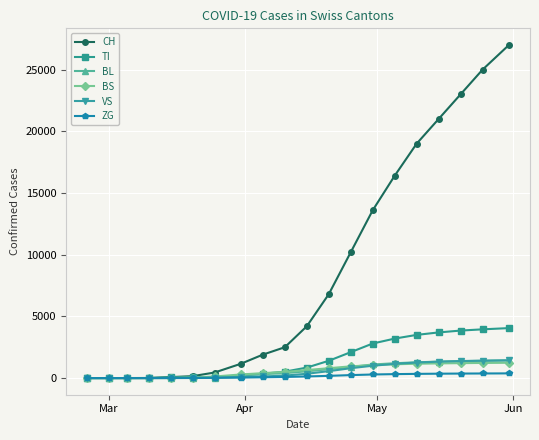

What is the highest value of the TI series?

4050